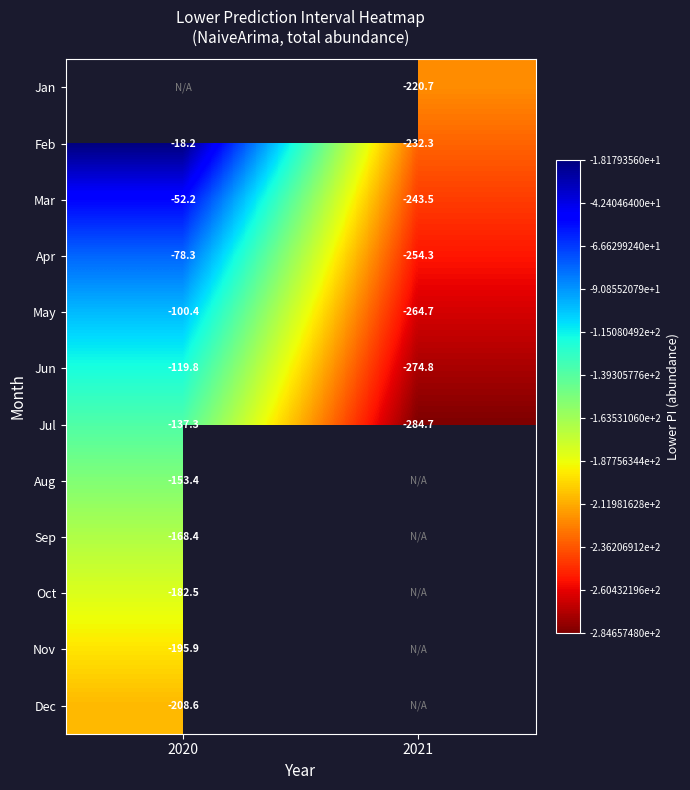

What is the spread (max minus min) of values at 2021?

64.0